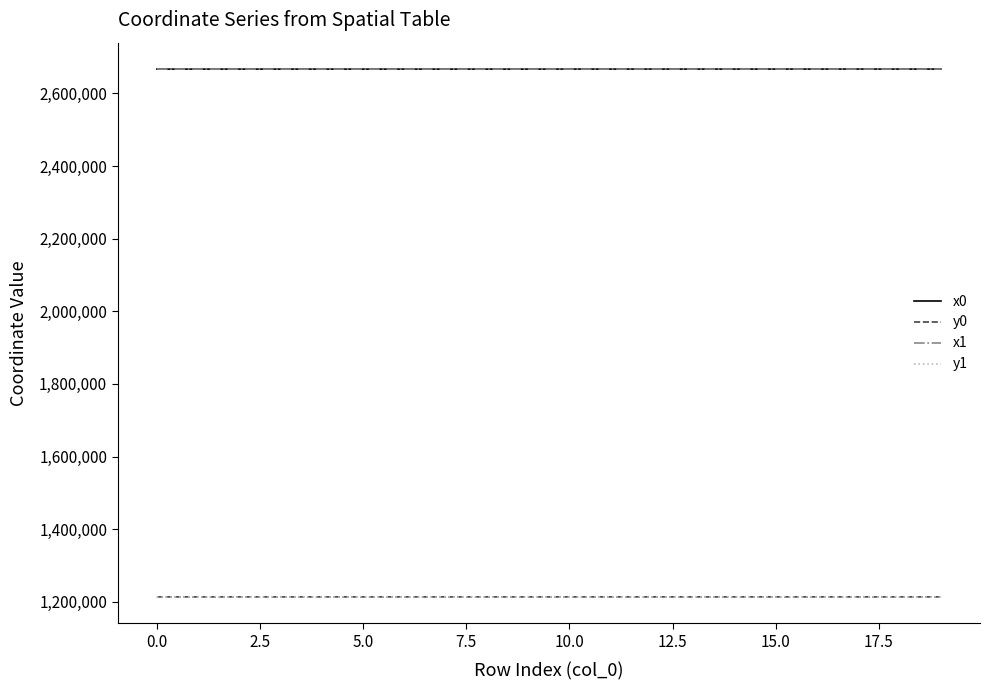

True or false: y1 and x1 intersect in this chart.

False